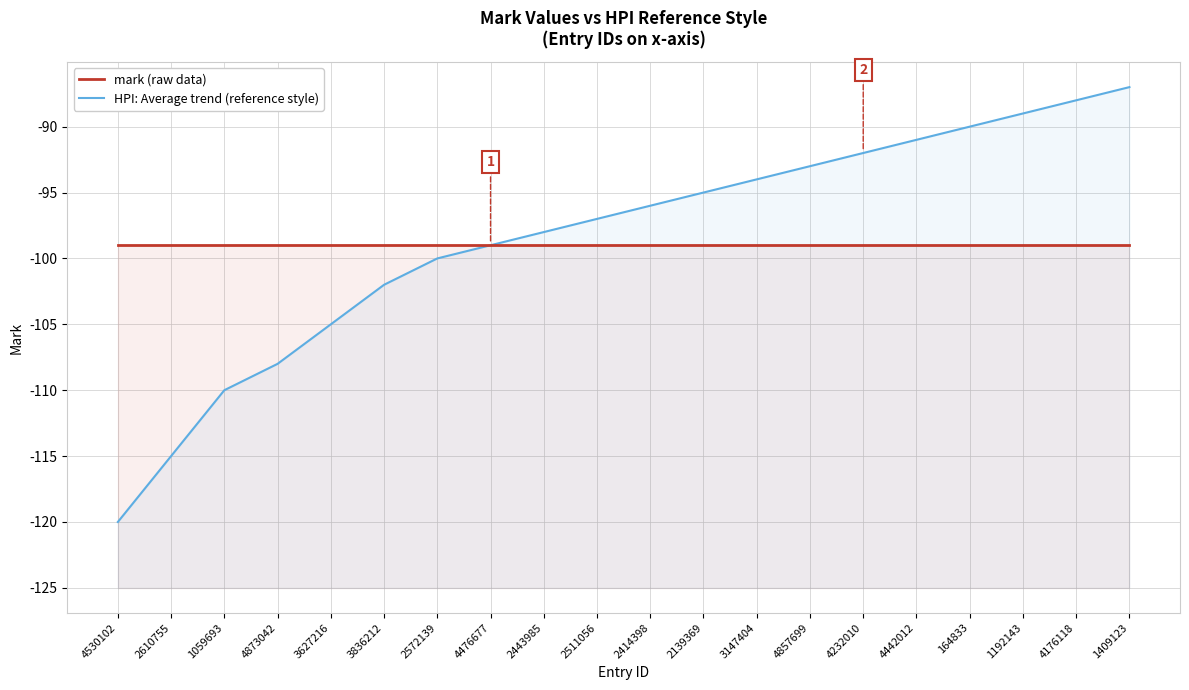

What is the minimum value for HPI: Average trend (reference style)?

-120